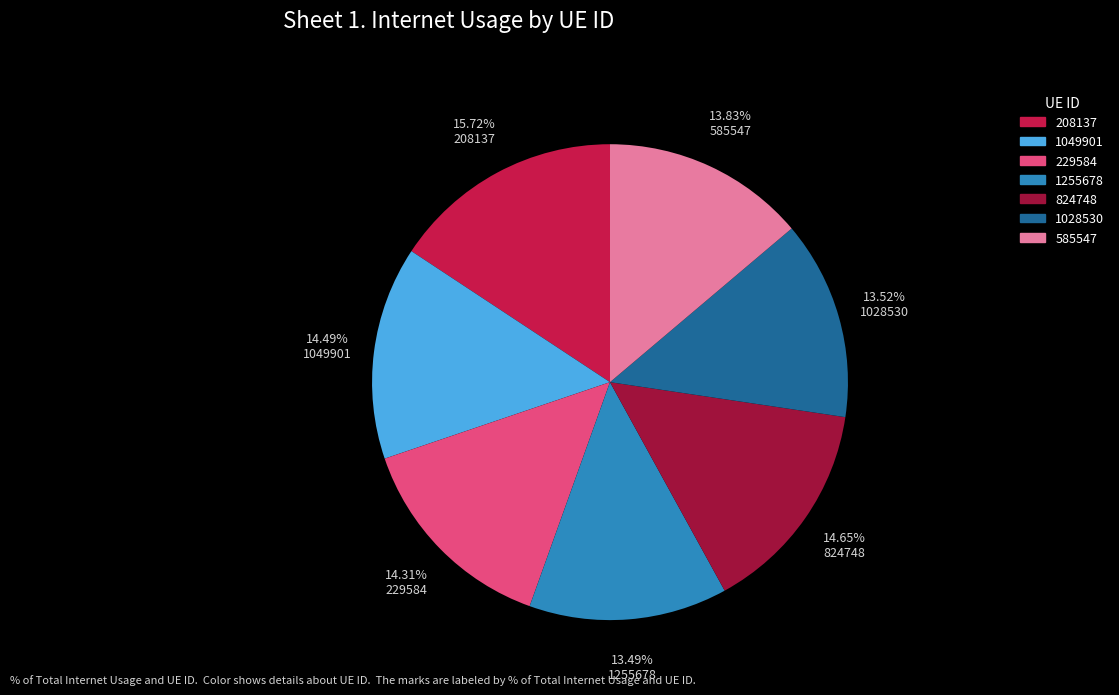

True or false: 208137 accounts for 16% of the total.

True